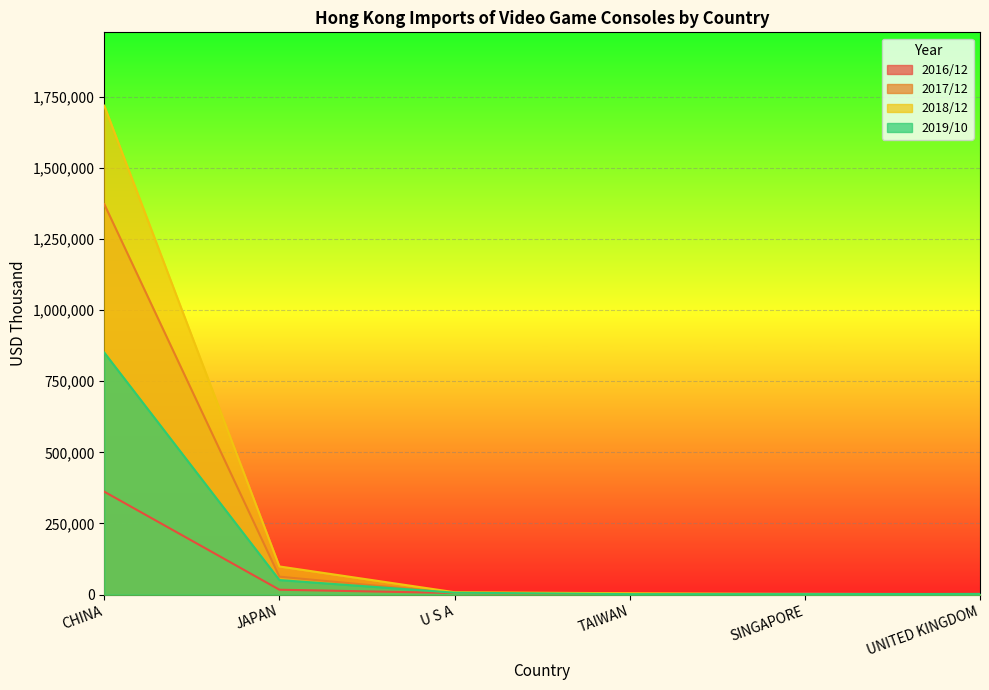

What are all the series names shown in the legend?

2016/12, 2017/12, 2018/12, 2019/10